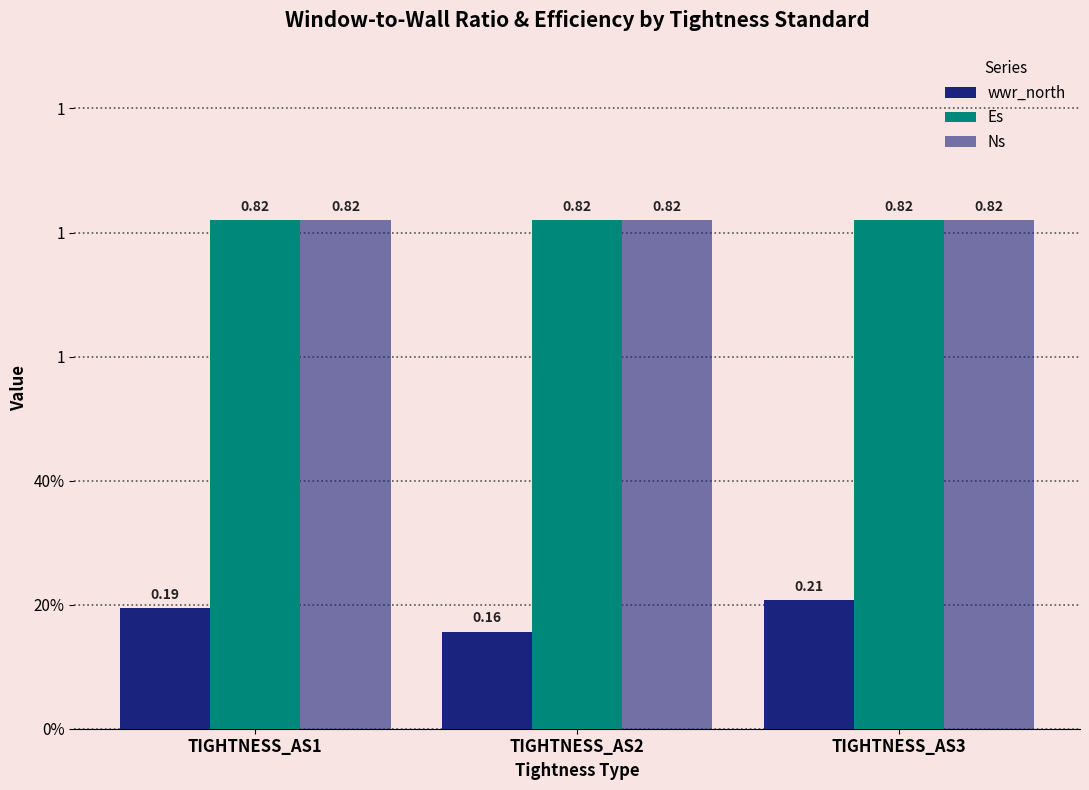

Which label corresponds to the largest value in the chart?

TIGHTNESS_AS1